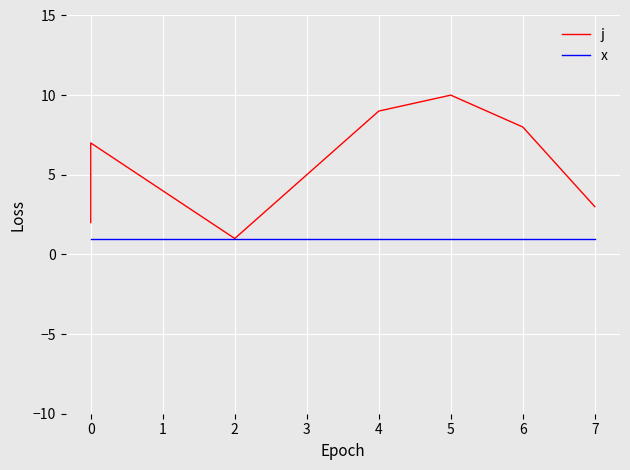

List the series in order of their overall mean, highest first.

j, x